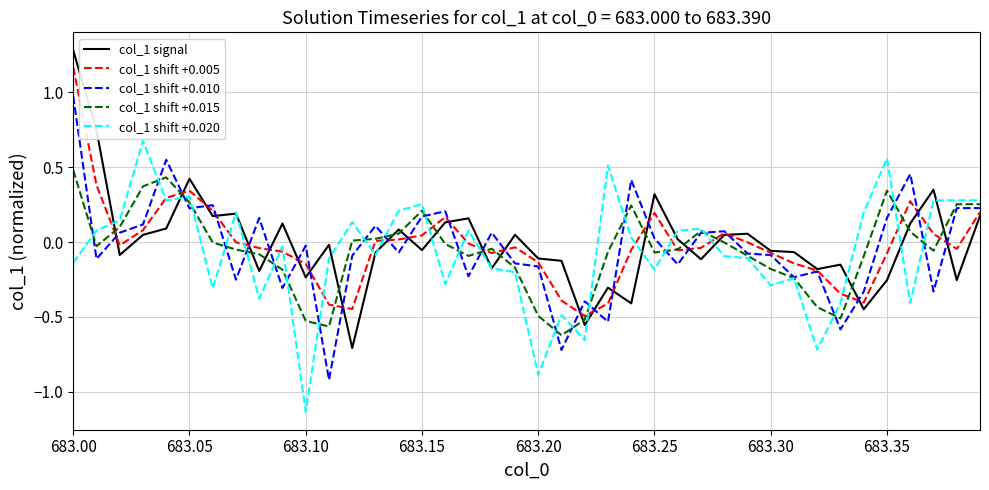

True or false: col_1 shift +0.015 and col_1 signal cross at least once.

True